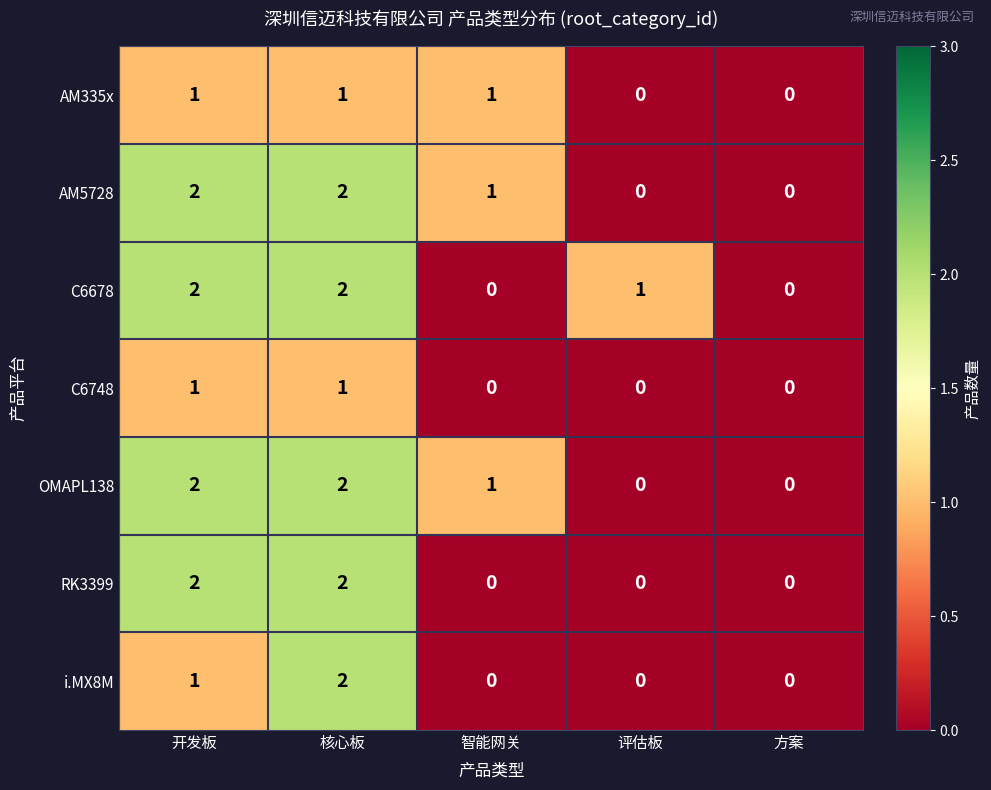

How many distinct data groups are displayed?

7